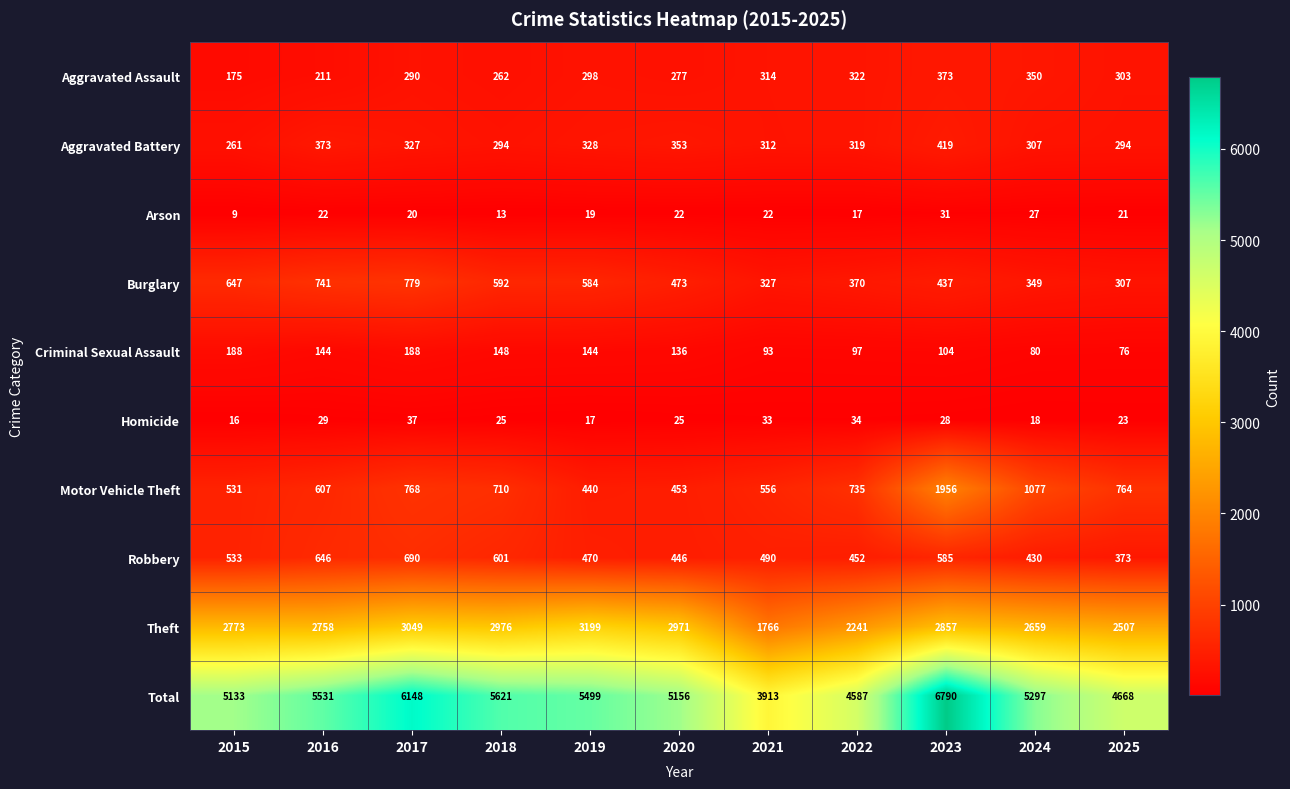

Rank the series by their maximum value, from lowest to highest.

Arson, Homicide, Criminal Sexual Assault, Aggravated Assault, Aggravated Battery, Robbery, Burglary, Motor Vehicle Theft, Theft, Total